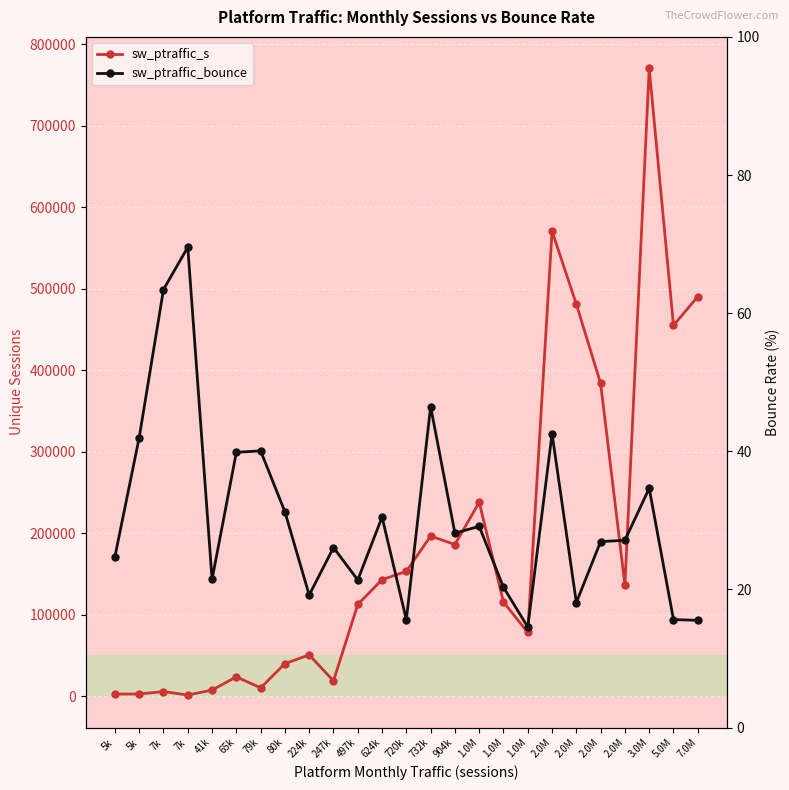

At 904k, list the series in order from largest to smallest.

sw_ptraffic_s, sw_ptraffic_bounce